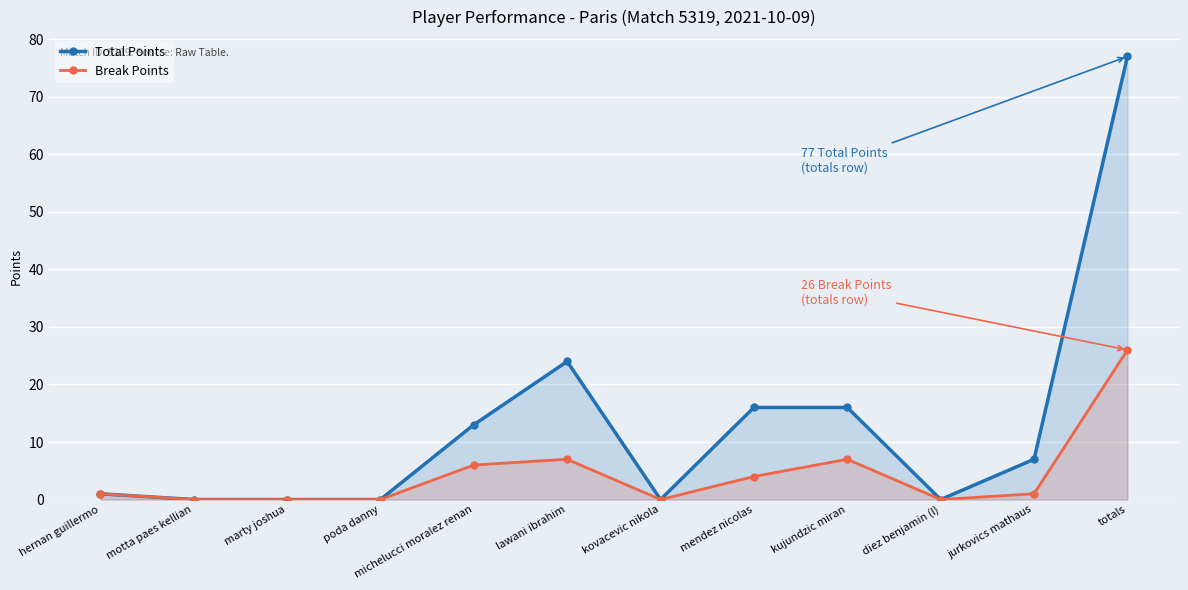

True or false: Break Points has more than 2 points higher than both neighbors.

False